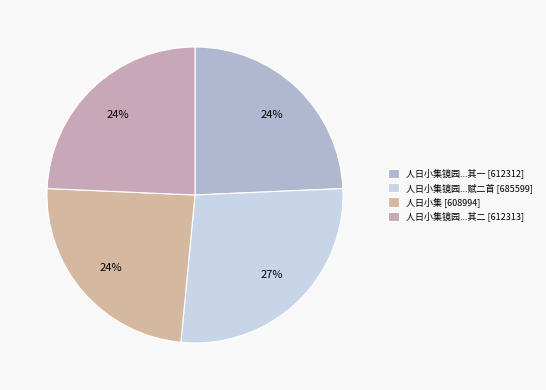

How many slices are in this pie chart?

4